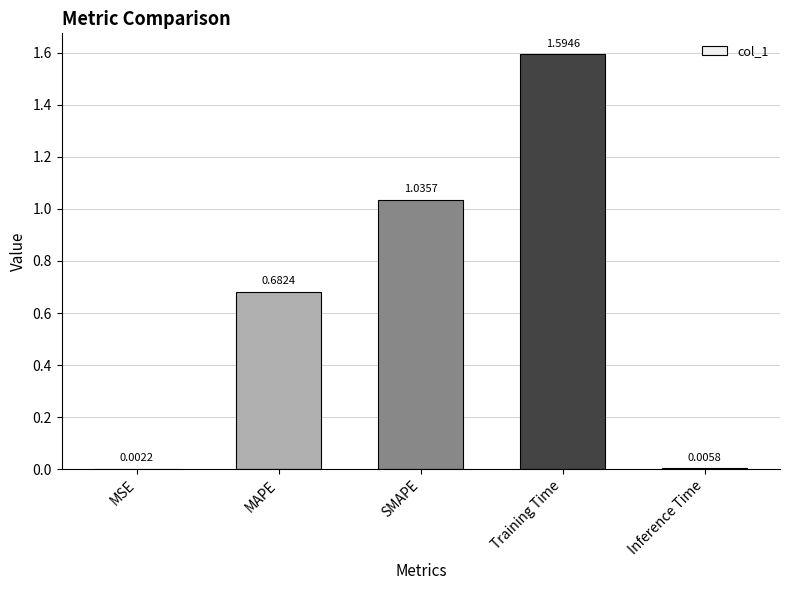

True or false: the data shows 0.7 at SMAPE.

False